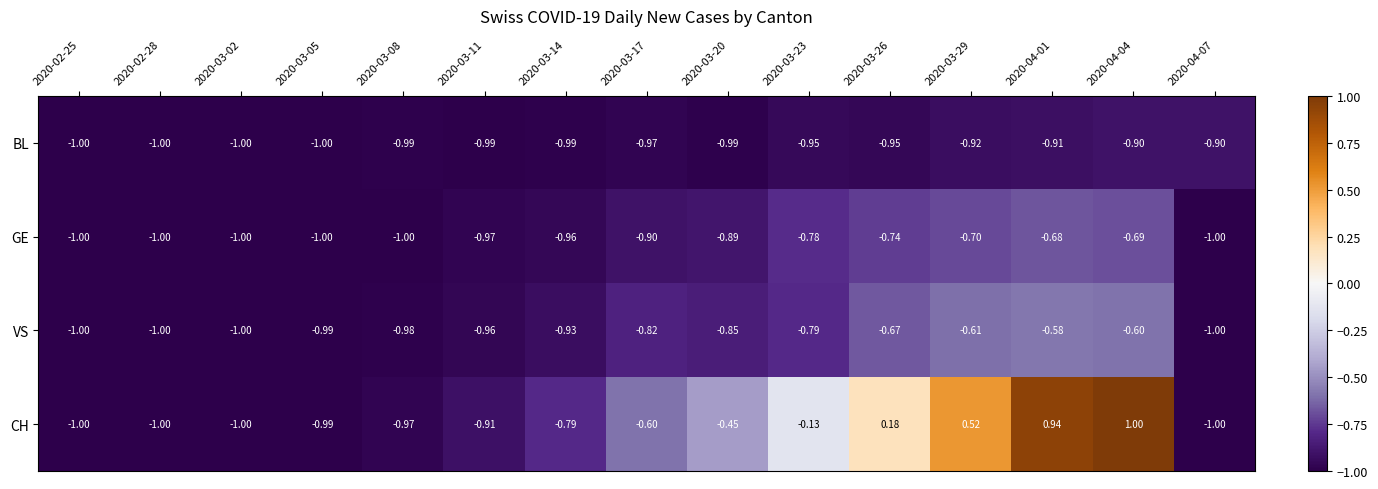

What is the spread (max minus min) of values at 2020-04-04?

1.9